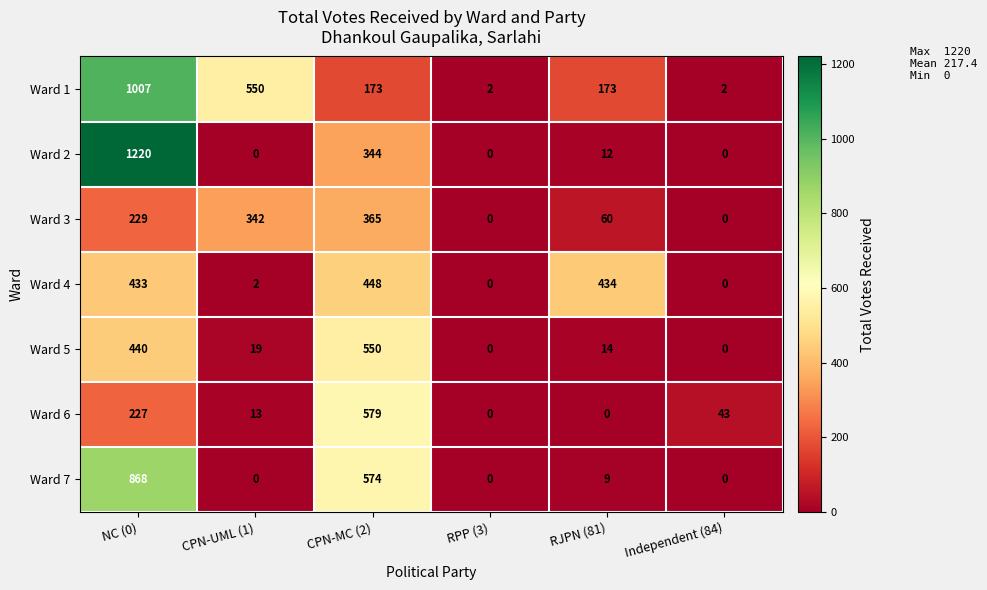

At NC (0), list the series in order from largest to smallest.

Ward 2, Ward 1, Ward 7, Ward 5, Ward 4, Ward 3, Ward 6